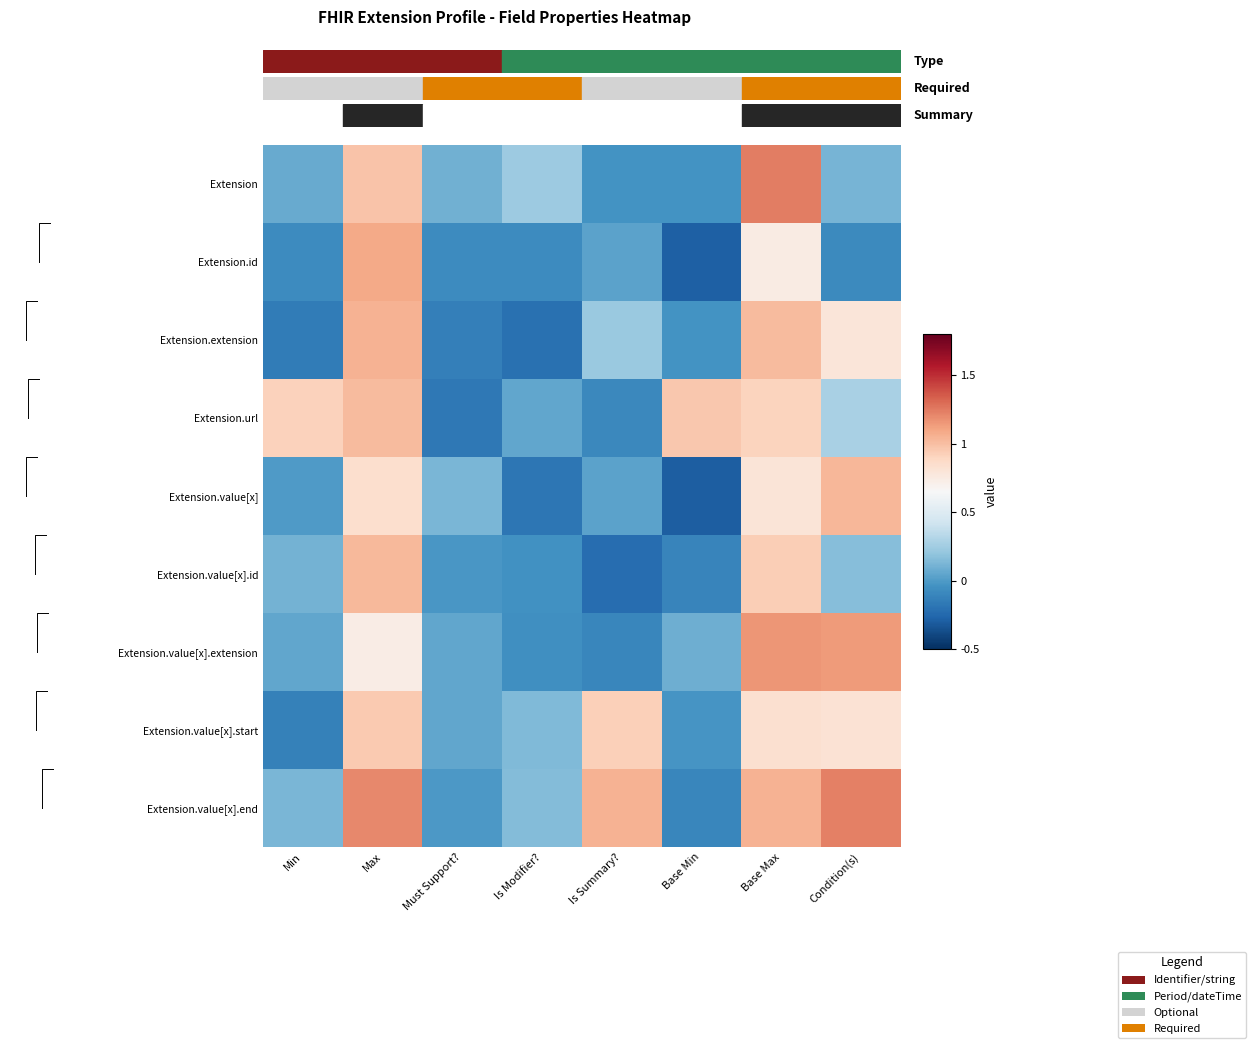

How many series are shown in this chart?

9